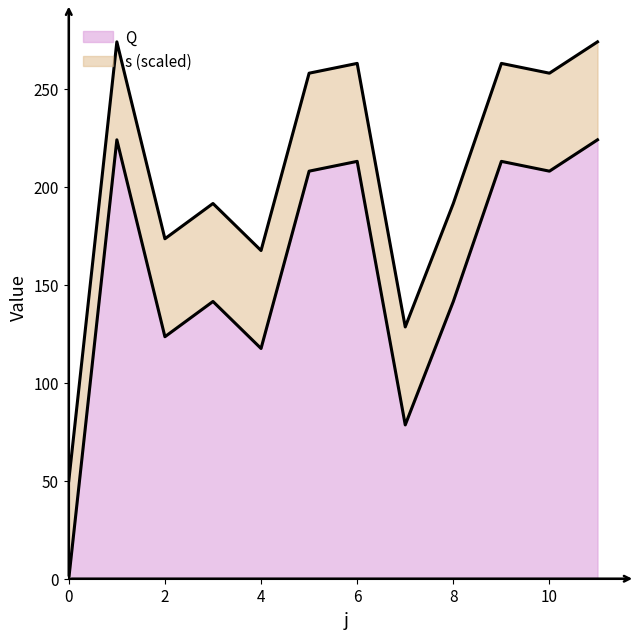

Which has a higher value, 11 or 5?

11